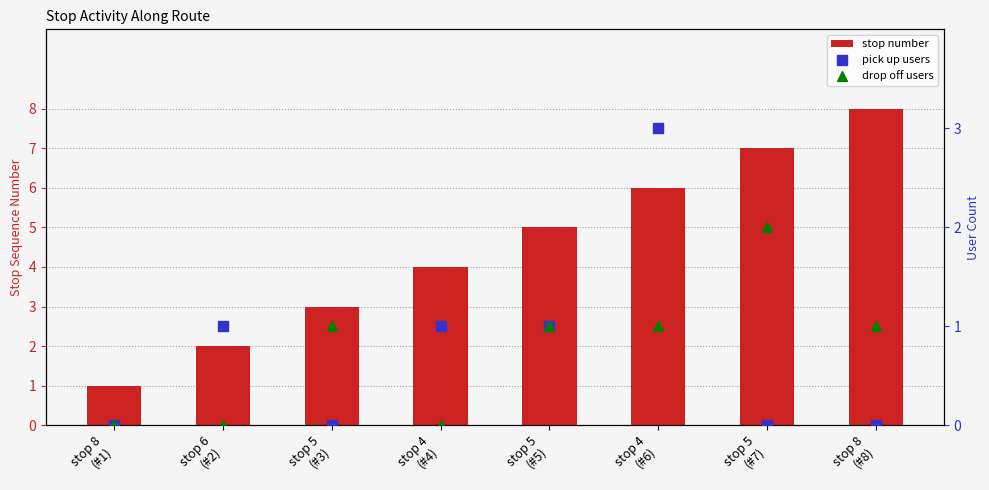

What are all the series names shown in the legend?

stop number, pick up users, drop off users